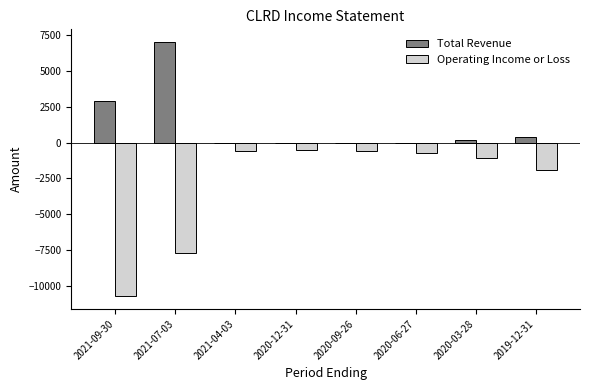

What is the highest value of the Total Revenue series?

7000